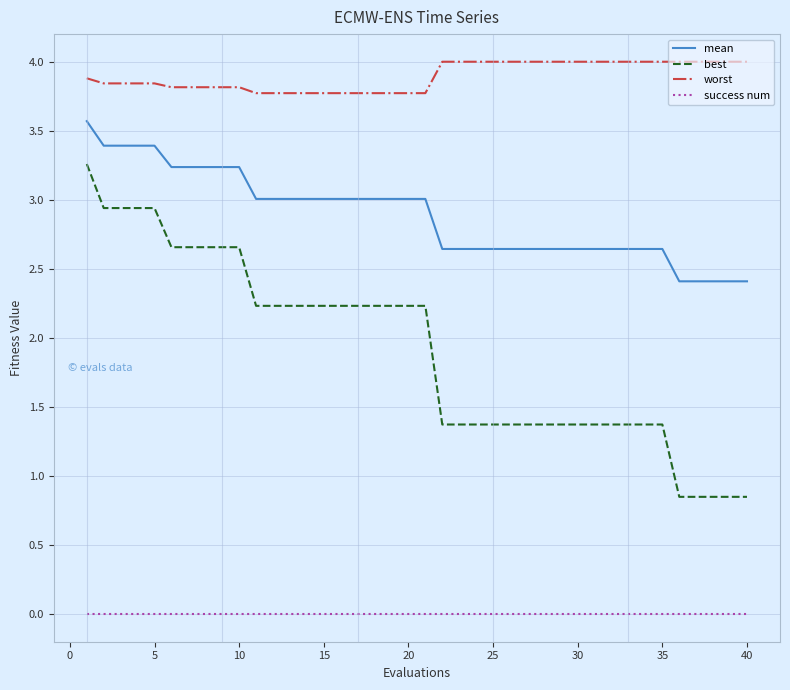

What is the difference between the maximum and minimum values in the best series?

2.4